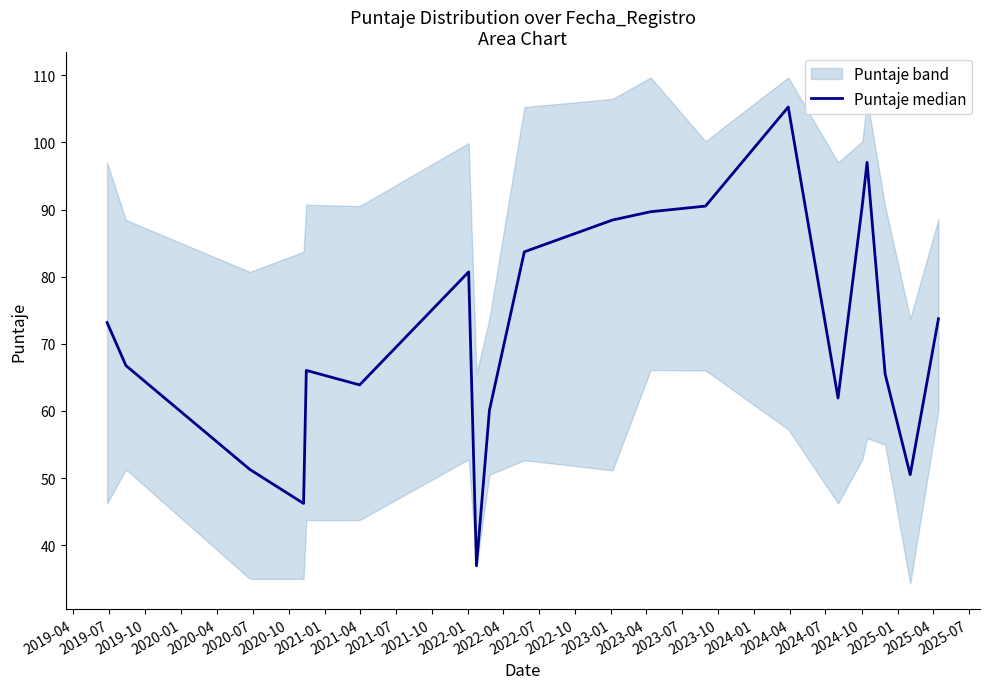

What is the maximum value shown in the chart?

105.3